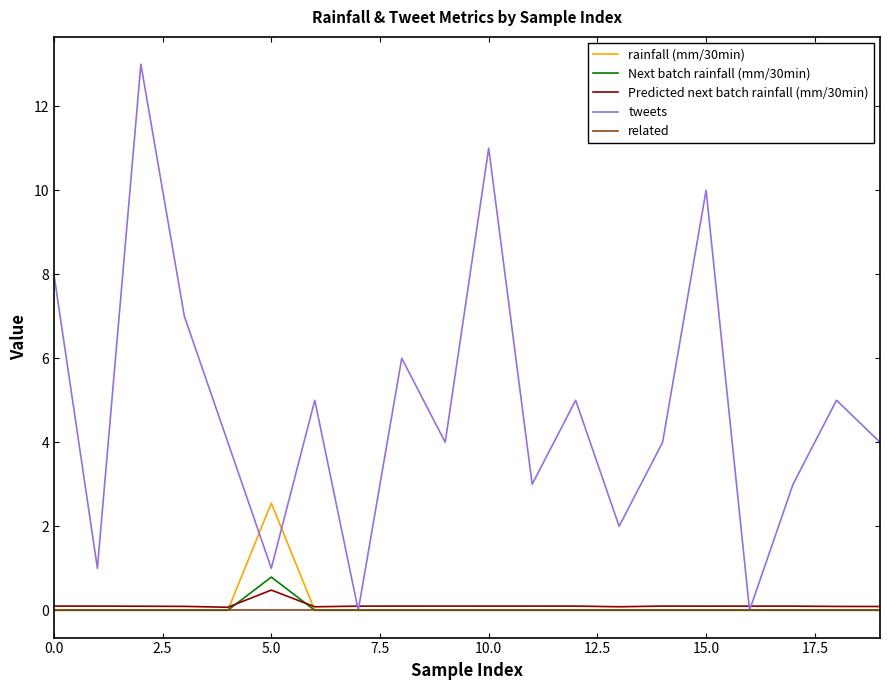

Which series has the largest total across all categories?

tweets